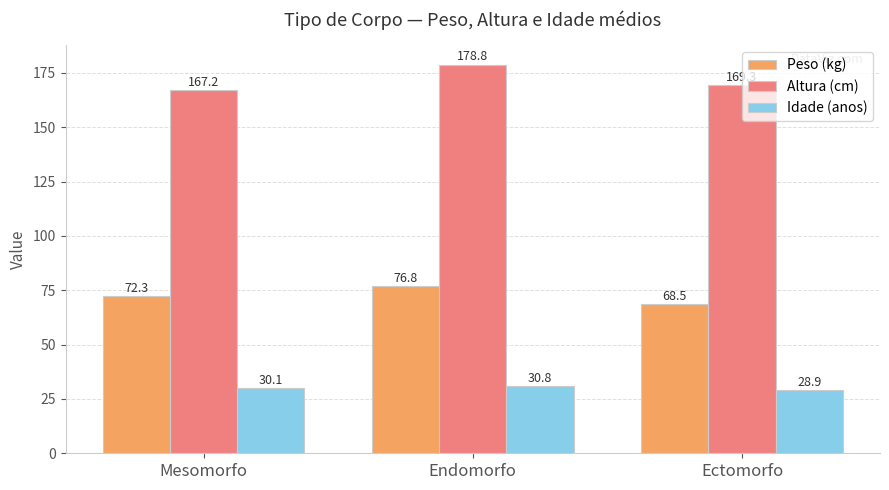

Rank the series by their average value, from highest to lowest.

Altura (cm), Peso (kg), Idade (anos)